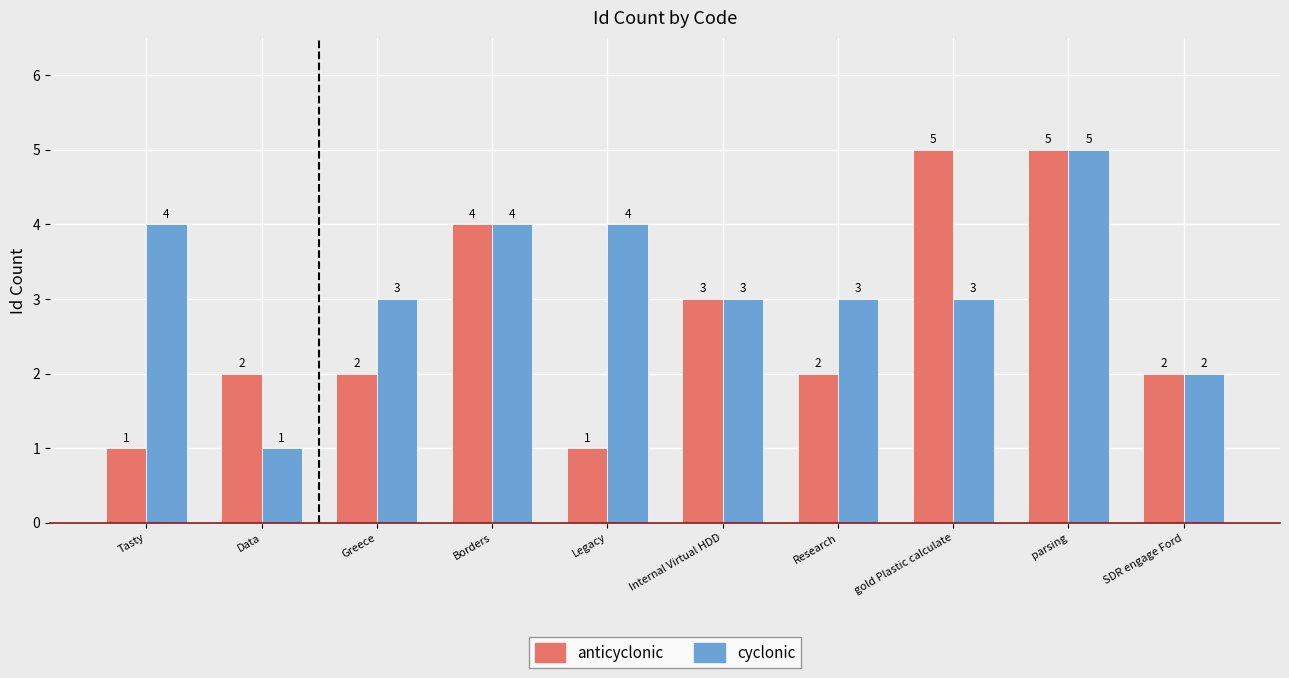

How many bars are there in each group?

2